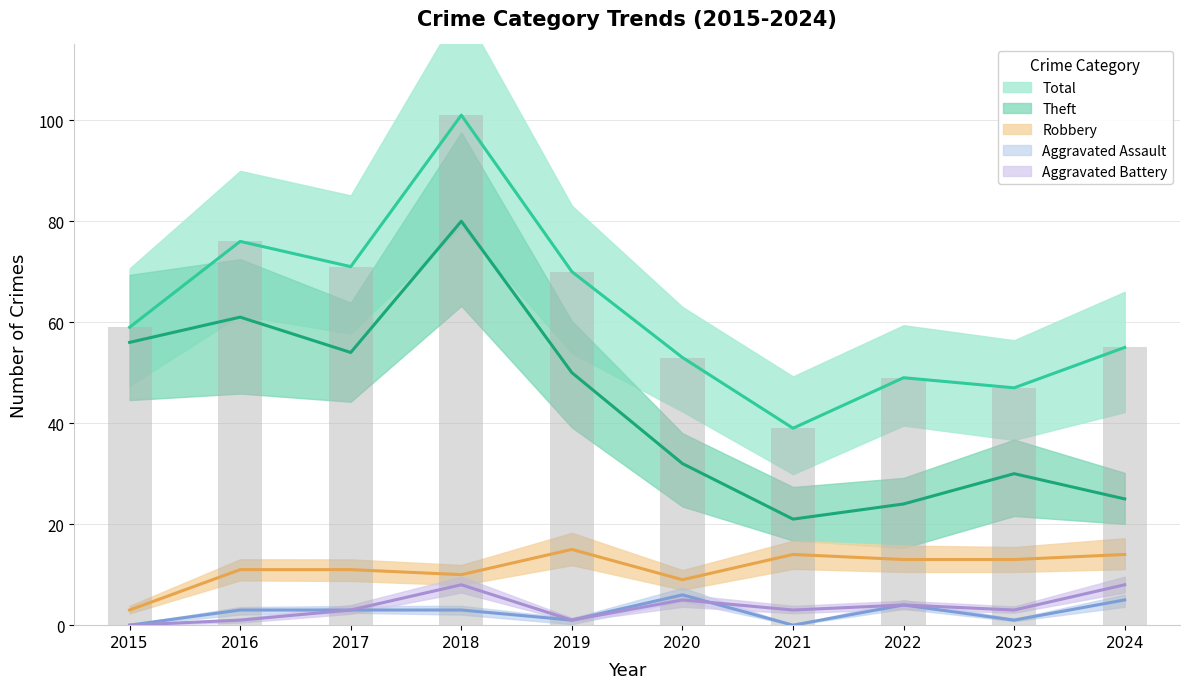

Rank the categories by Aggravated Assault value from lowest to highest.

2015, 2021, 2019, 2023, 2016, 2017, 2018, 2022, 2024, 2020